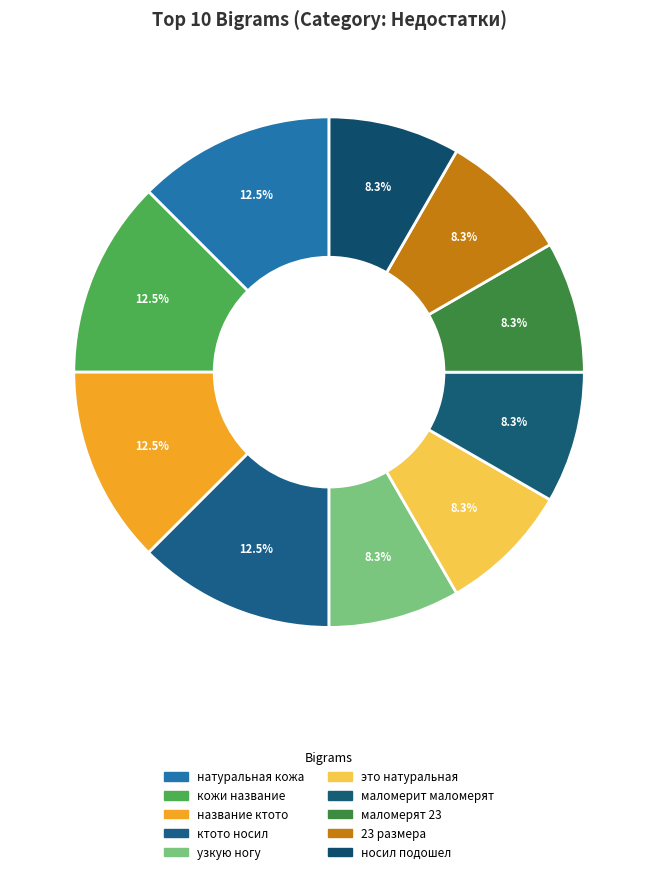

To the nearest percent, what is the combined percentage of узкую ногу and натуральная кожа?

21%